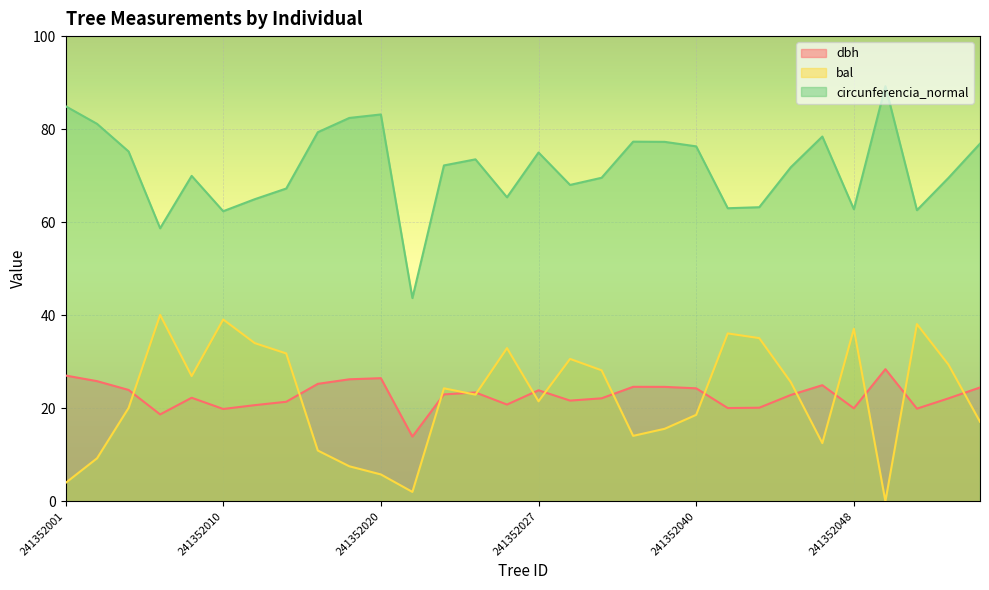

What is the difference between the highest and lowest values at 241352047?

65.9